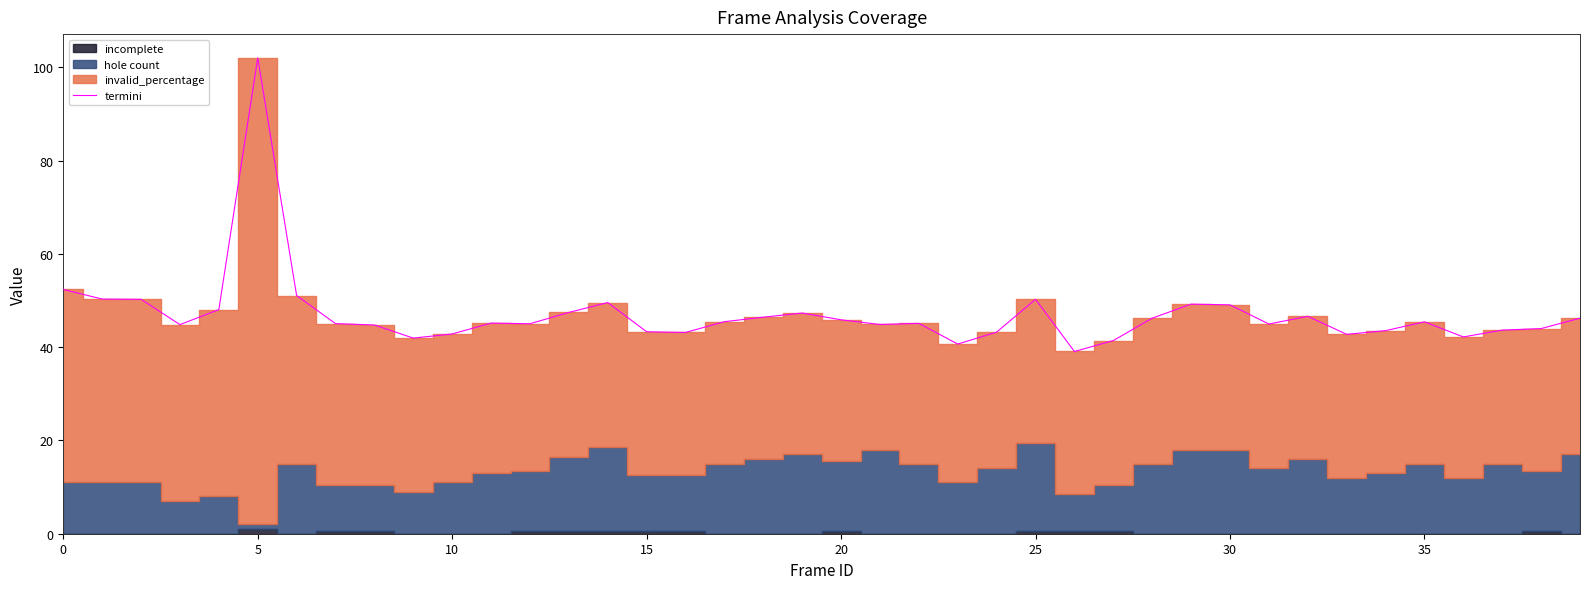

At which label does termini reach its peak?

5